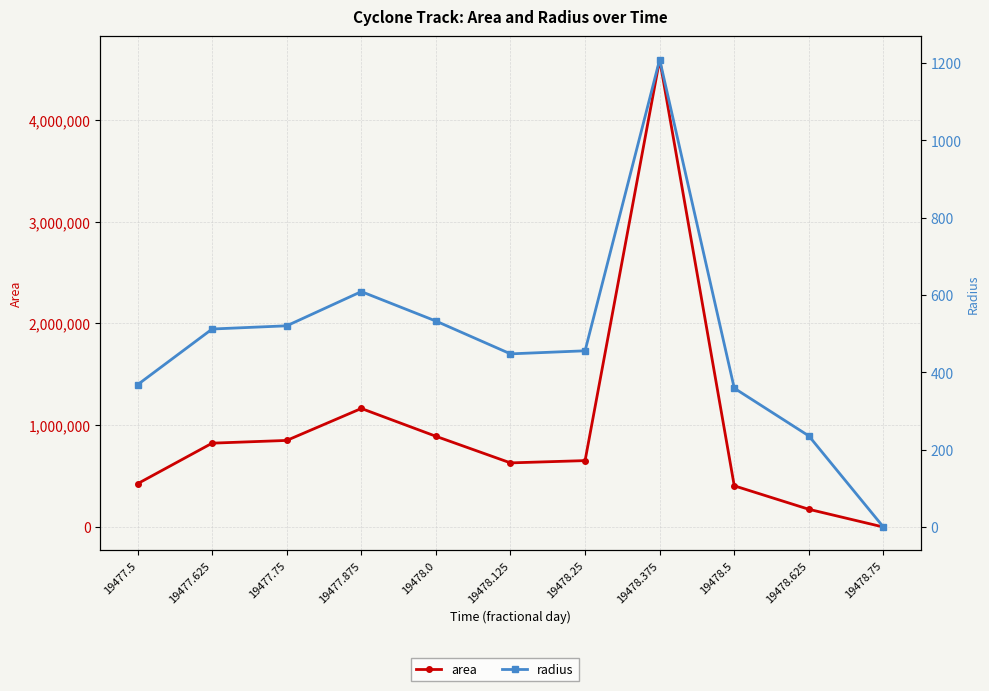

At which category is the sum across all series the highest?

19478.375